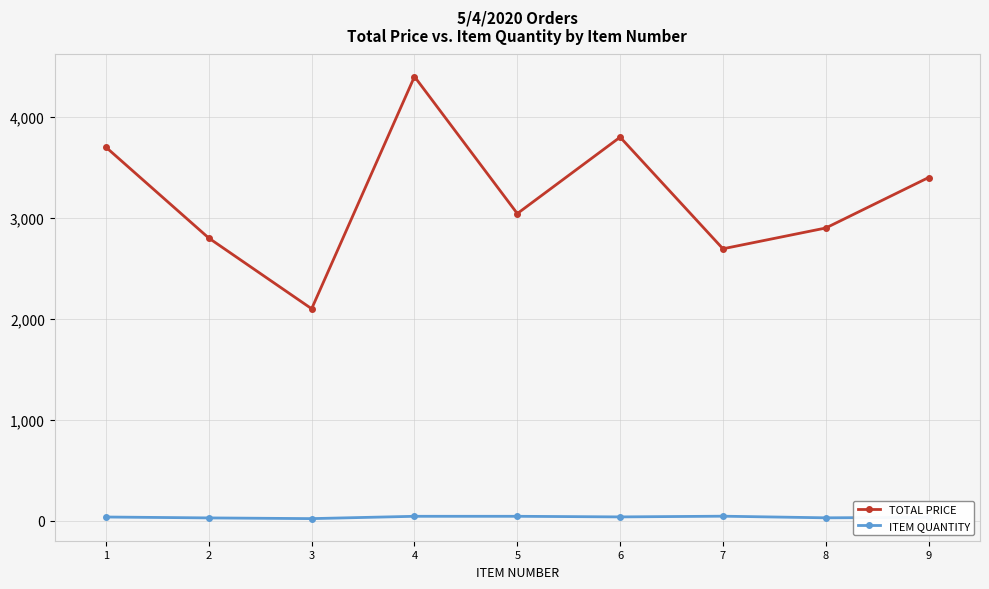

Which series has the largest range (max minus min)?

TOTAL PRICE